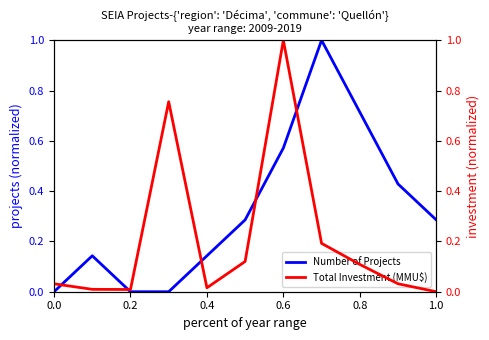

How many times do Total Investment (MMU$) and Number of Projects cross each other?

5